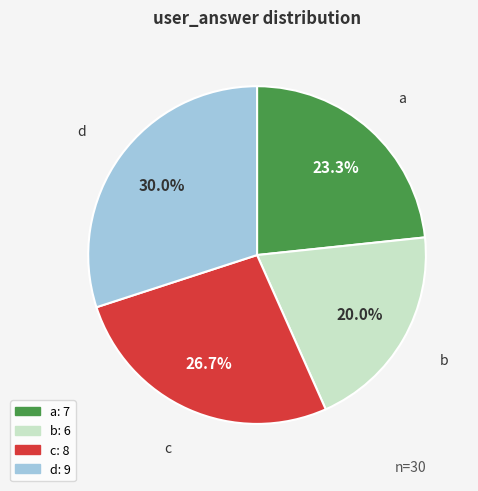

Approximately how many times larger is the value at a compared to d?

0.8